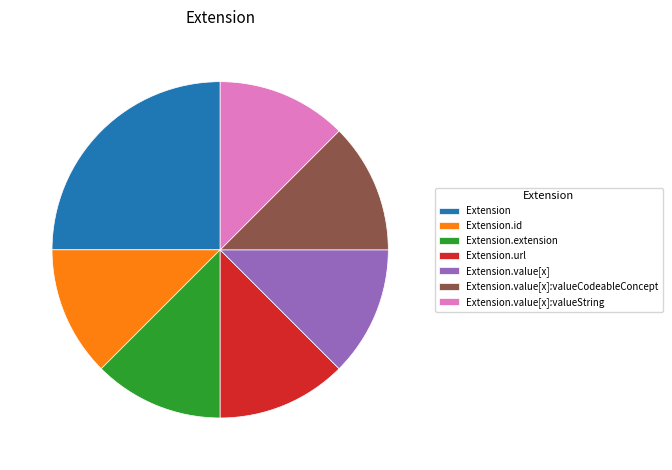

Which category has the biggest portion of the pie?

Extension